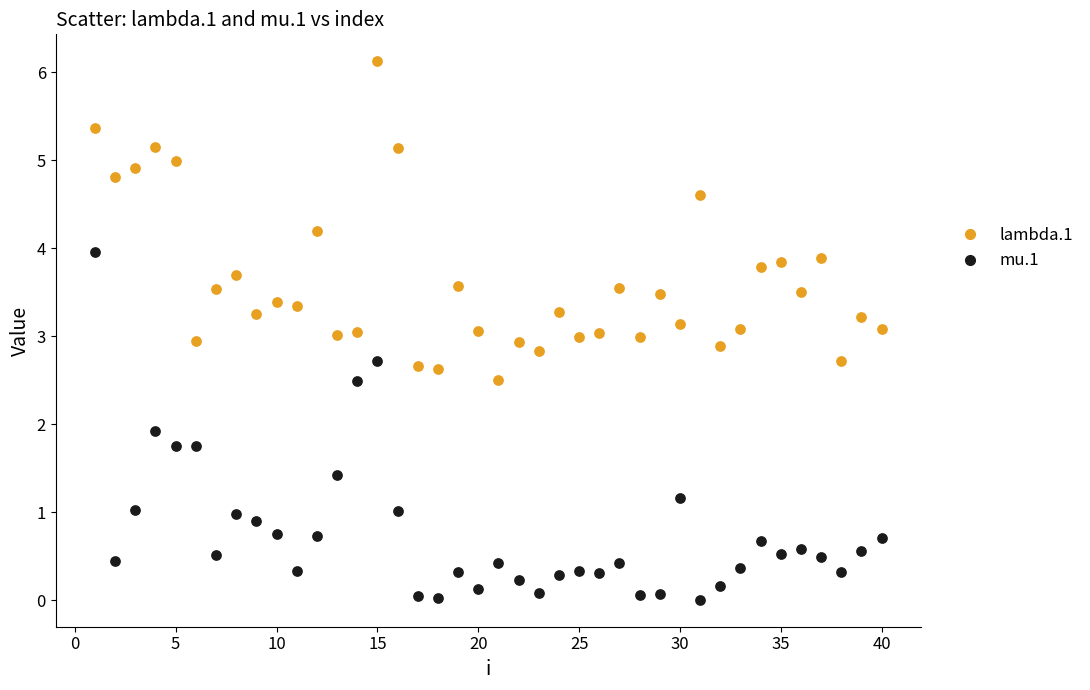

Across all data points, what is the range of Y values (max minus min)?

6.1